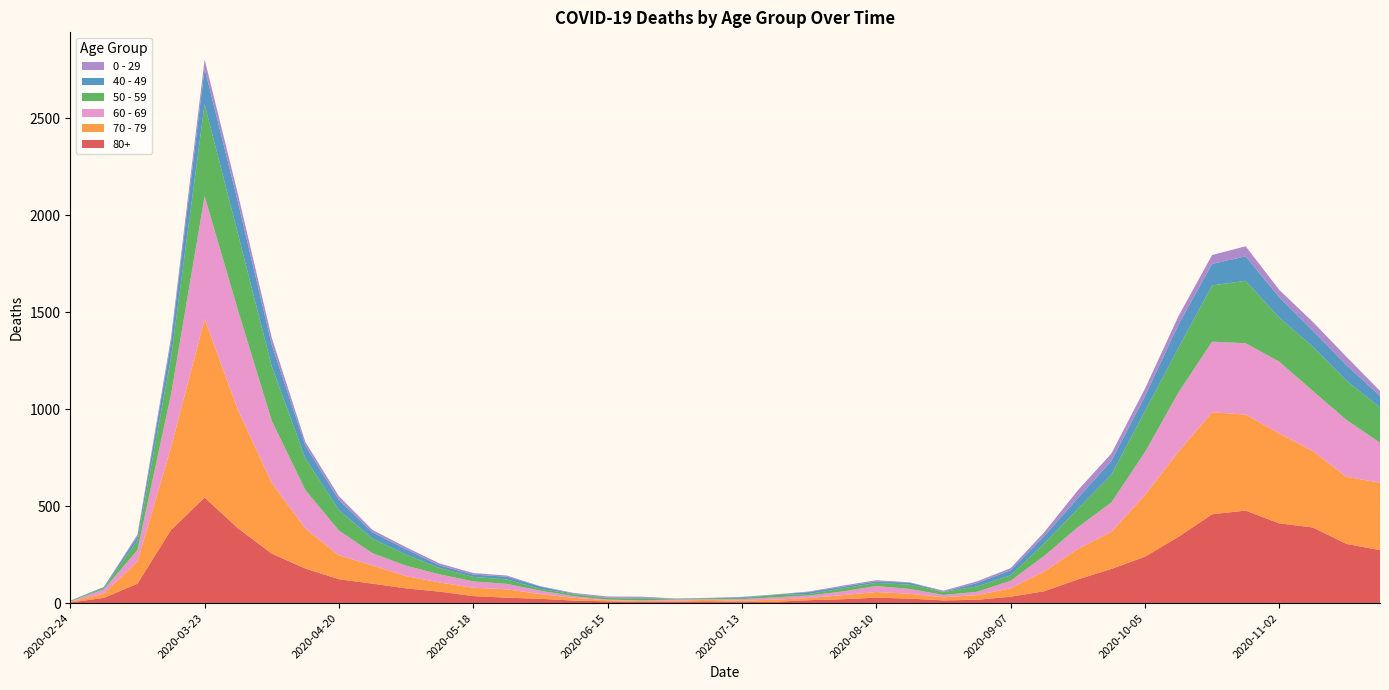

Reading left to right, transcribe all the data shown in this chart.

80+: 2020-02-24=3	2020-03-02=27	2020-03-09=100	2020-03-16=377	2020-03-23=544	2020-03-30=385	2020-04-06=255	2020-04-13=178	2020-04-20=123	2020-04-27=100	2020-05-04=76	2020-05-11=59	2020-05-18=36	2020-05-25=28	2020-06-01=22	2020-06-08=13	2020-06-15=9	2020-06-22=6	2020-06-29=7	2020-07-06=9	2020-07-13=5	2020-07-20=7	2020-07-27=15	2020-08-03=20	2020-08-10=28	2020-08-17=23	2020-08-24=14	2020-08-31=17	2020-09-07=33	2020-09-14=61	2020-09-21=122	2020-09-28=176	2020-10-05=239	2020-10-12=342	2020-10-19=458	2020-10-26=477	2020-11-02=411	2020-11-09=390	2020-11-16=305	2020-11-23=273
70 - 79: 2020-02-24=4	2020-03-02=22	2020-03-09=113	2020-03-16=427	2020-03-23=920	2020-03-30=608	2020-04-06=365	2020-04-13=206	2020-04-20=123	2020-04-27=94	2020-05-04=63	2020-05-11=47	2020-05-18=43	2020-05-25=43	2020-06-01=24	2020-06-08=14	2020-06-15=6	2020-06-22=5	2020-06-29=5	2020-07-06=8	2020-07-13=7	2020-07-20=11	2020-07-27=11	2020-08-03=21	2020-08-10=29	2020-08-17=25	2020-08-24=16	2020-08-31=24	2020-09-07=43	2020-09-14=102	2020-09-21=157	2020-09-28=191	2020-10-05=318	2020-10-12=439	2020-10-19=526	2020-10-26=495	2020-11-02=464	2020-11-09=394	2020-11-16=346	2020-11-23=348
60 - 69: 2020-02-24=2	2020-03-02=22	2020-03-09=61	2020-03-16=272	2020-03-23=634	2020-03-30=514	2020-04-06=320	2020-04-13=199	2020-04-20=128	2020-04-27=63	2020-05-04=54	2020-05-11=42	2020-05-18=33	2020-05-25=28	2020-06-01=18	2020-06-08=8	2020-06-15=3	2020-06-22=3	2020-06-29=6	2020-07-06=3	2020-07-13=8	2020-07-20=12	2020-07-27=13	2020-08-03=19	2020-08-10=31	2020-08-17=25	2020-08-24=12	2020-08-31=17	2020-09-07=39	2020-09-14=80	2020-09-21=112	2020-09-28=152	2020-10-05=221	2020-10-12=305	2020-10-19=364	2020-10-26=368	2020-11-02=370	2020-11-09=310	2020-11-16=294	2020-11-23=206
50 - 59: 2020-02-24=3	2020-03-02=7	2020-03-09=48	2020-03-16=190	2020-03-23=475	2020-03-30=392	2020-04-06=281	2020-04-13=163	2020-04-20=106	2020-04-27=75	2020-05-04=57	2020-05-11=33	2020-05-18=23	2020-05-25=23	2020-06-01=9	2020-06-08=10	2020-06-15=8	2020-06-22=9	2020-06-29=3	2020-07-06=5	2020-07-13=6	2020-07-20=12	2020-07-27=8	2020-08-03=16	2020-08-10=16	2020-08-17=22	2020-08-24=15	2020-08-31=28	2020-09-07=28	2020-09-14=64	2020-09-21=95	2020-09-28=142	2020-10-05=212	2020-10-12=230	2020-10-19=290	2020-10-26=322	2020-11-02=227	2020-11-09=228	2020-11-16=202	2020-11-23=182
40 - 49: 2020-02-24=0	2020-03-02=5	2020-03-09=21	2020-03-16=79	2020-03-23=183	2020-03-30=163	2020-04-06=111	2020-04-13=66	2020-04-20=51	2020-04-27=33	2020-05-04=27	2020-05-11=13	2020-05-18=12	2020-05-25=14	2020-06-01=12	2020-06-08=3	2020-06-15=2	2020-06-22=5	2020-06-29=1	2020-07-06=1	2020-07-13=4	2020-07-20=2	2020-07-27=10	2020-08-03=8	2020-08-10=8	2020-08-17=10	2020-08-24=2	2020-08-31=17	2020-09-07=26	2020-09-14=38	2020-09-21=55	2020-09-28=72	2020-10-05=76	2020-10-12=120	2020-10-19=111	2020-10-26=126	2020-11-02=105	2020-11-09=83	2020-11-16=80	2020-11-23=60
0 - 29: 2020-02-24=1	2020-03-02=0	2020-03-09=10	2020-03-16=25	2020-03-23=47	2020-03-30=42	2020-04-06=36	2020-04-13=19	2020-04-20=20	2020-04-27=12	2020-05-04=11	2020-05-11=10	2020-05-18=8	2020-05-25=6	2020-06-01=2	2020-06-08=4	2020-06-15=6	2020-06-22=5	2020-06-29=2	2020-07-06=1	2020-07-13=2	2020-07-20=1	2020-07-27=3	2020-08-03=6	2020-08-10=6	2020-08-17=2	2020-08-24=5	2020-08-31=9	2020-09-07=11	2020-09-14=20	2020-09-21=40	2020-09-28=38	2020-10-05=39	2020-10-12=44	2020-10-19=46	2020-10-26=52	2020-11-02=38	2020-11-09=45	2020-11-16=43	2020-11-23=25